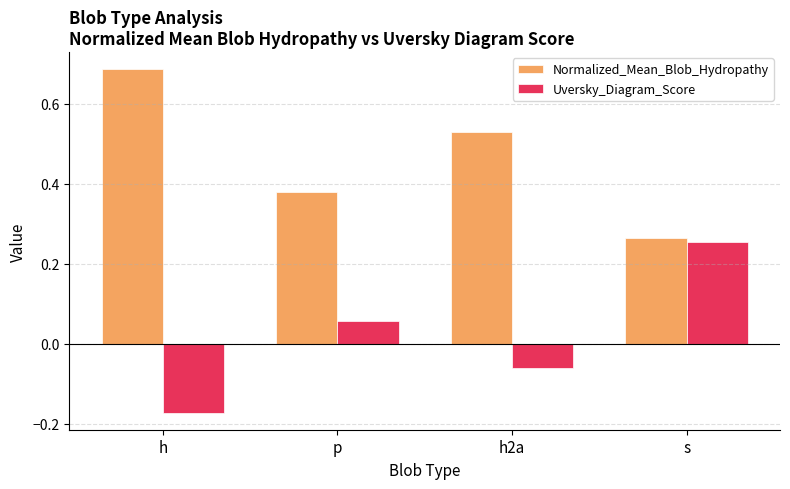

What are all the series names shown in the legend?

Normalized_Mean_Blob_Hydropathy, Uversky_Diagram_Score